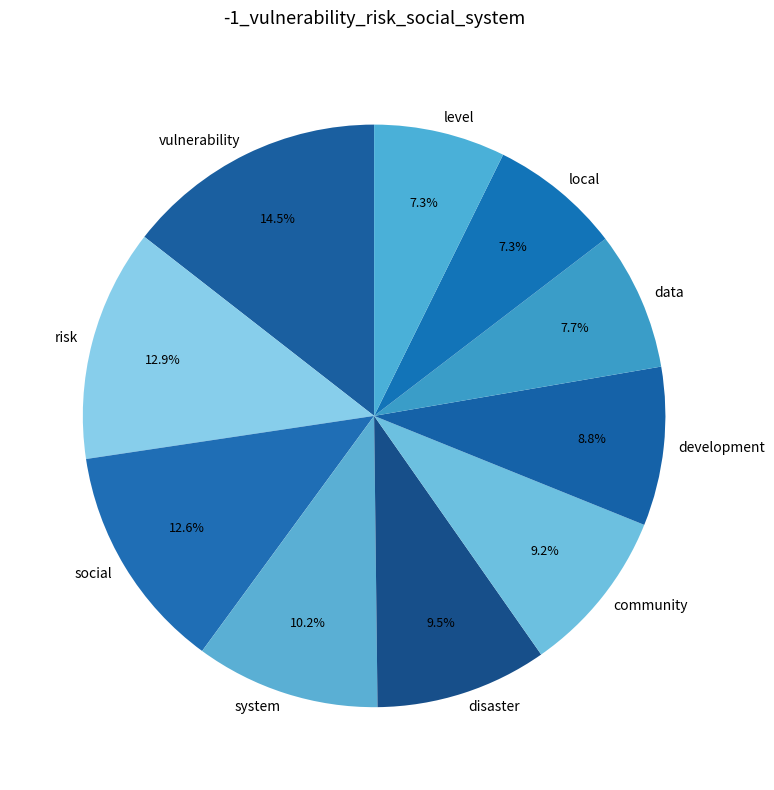

Which slice is the largest?

vulnerability